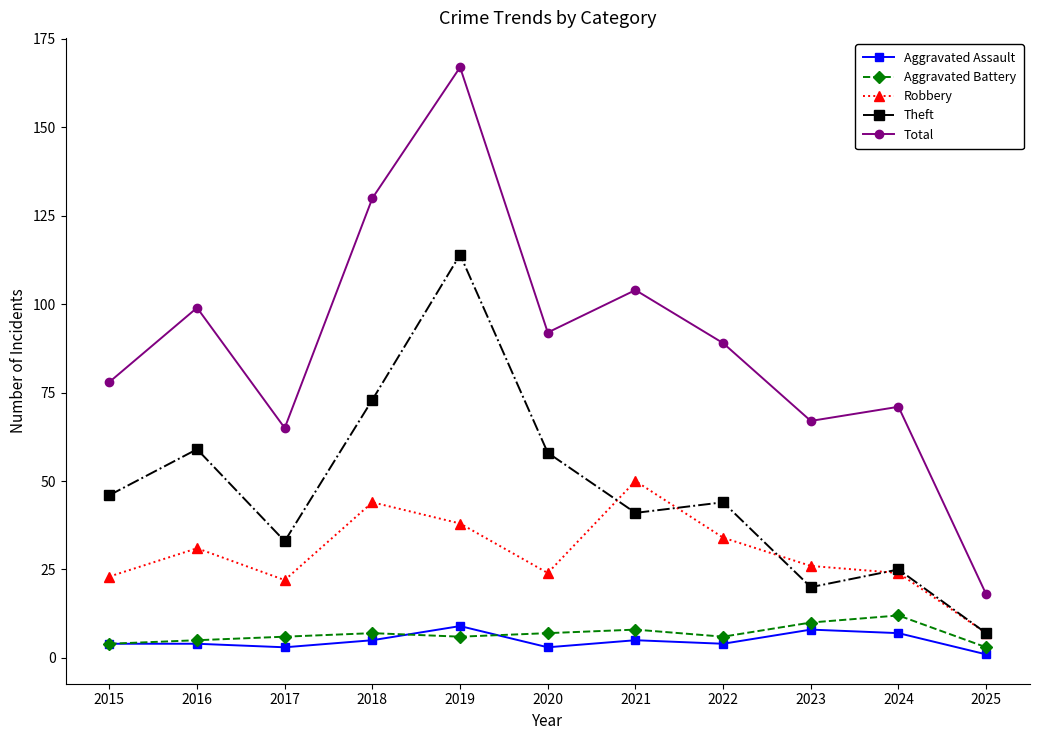

Reading left to right, list all the values displayed in this chart.

Aggravated Assault: 4	4	3	5	9	3	5	4	8	7	1
Aggravated Battery: 4	5	6	7	6	7	8	6	10	12	3
Robbery: 23	31	22	44	38	24	50	34	26	24	7
Theft: 46	59	33	73	114	58	41	44	20	25	7
Total: 78	99	65	130	167	92	104	89	67	71	18